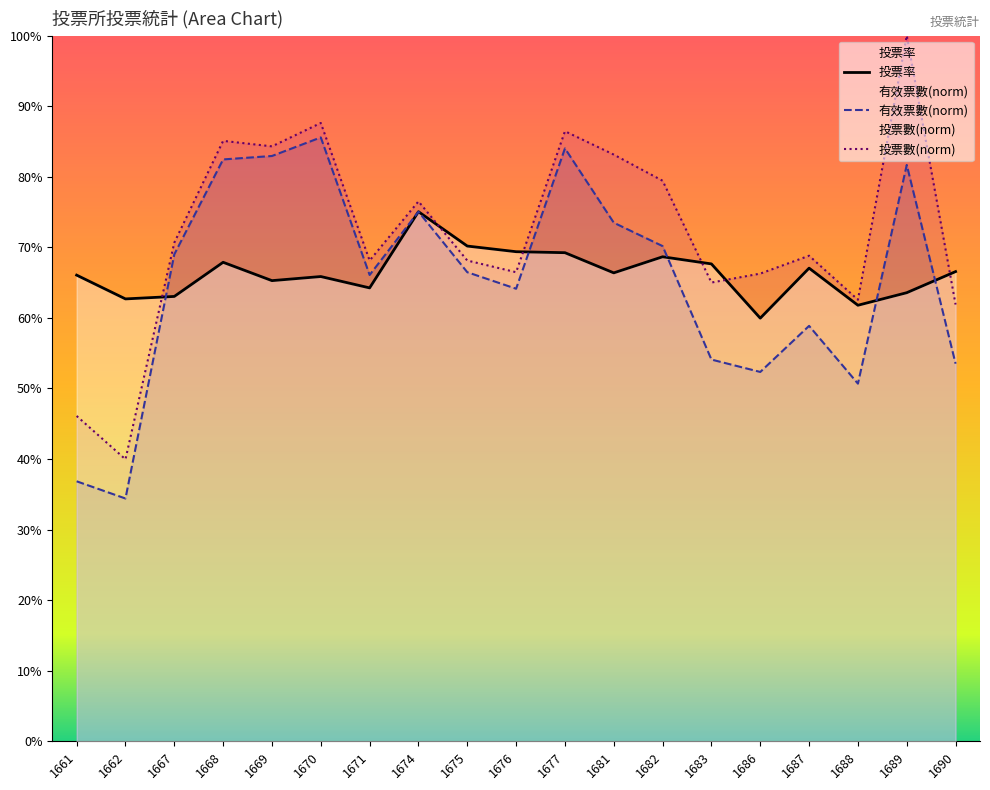

Count the number of data series in this chart.

3